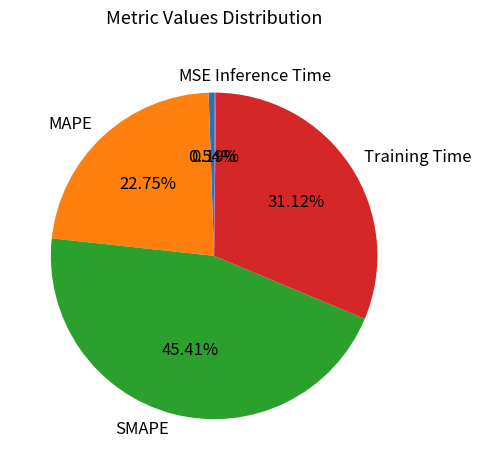

Which has a higher value, SMAPE or MSE?

SMAPE